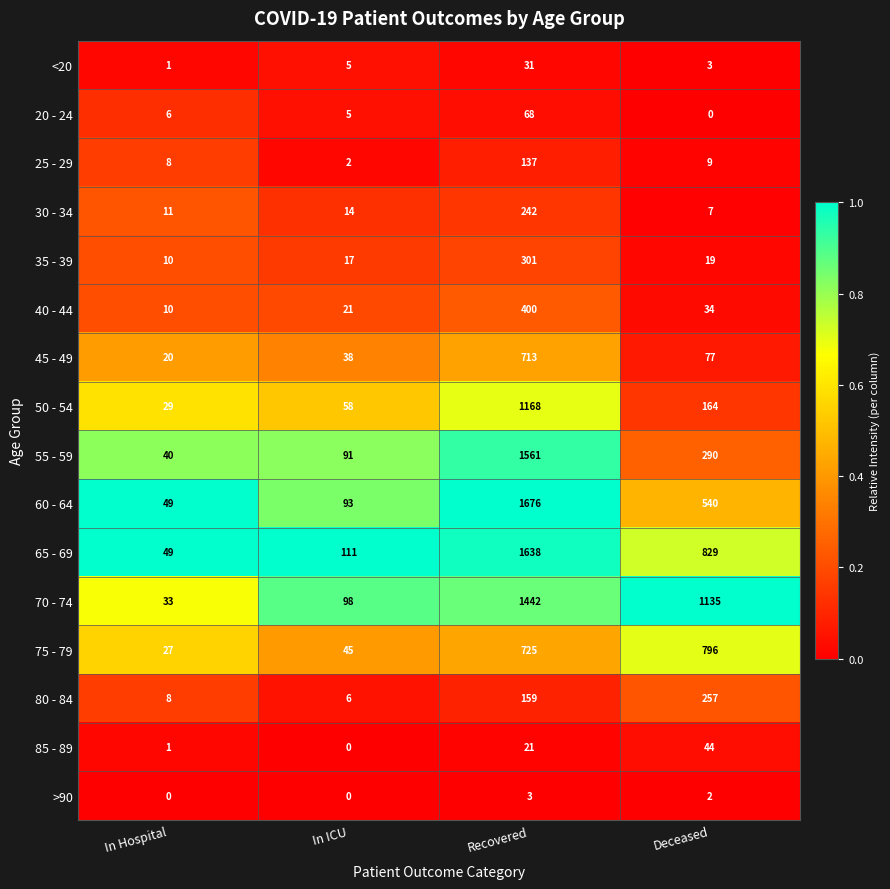

What value does the 75 - 79 series have at In ICU, to the nearest 50?

50